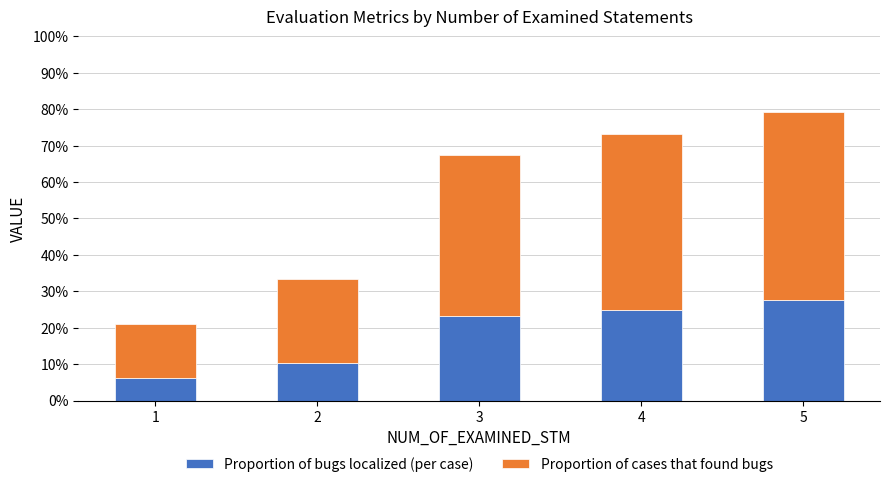

Are the bars horizontal?

No